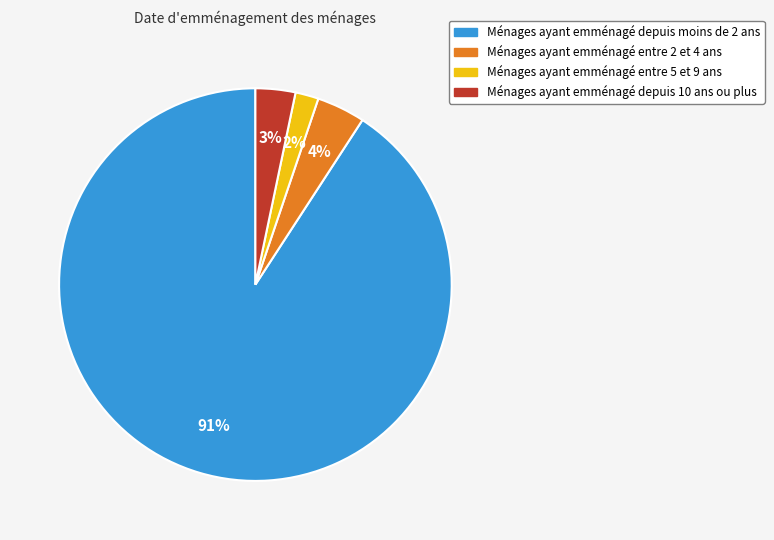

To the nearest percent, what is the difference between the largest and smallest slice percentages?

89%